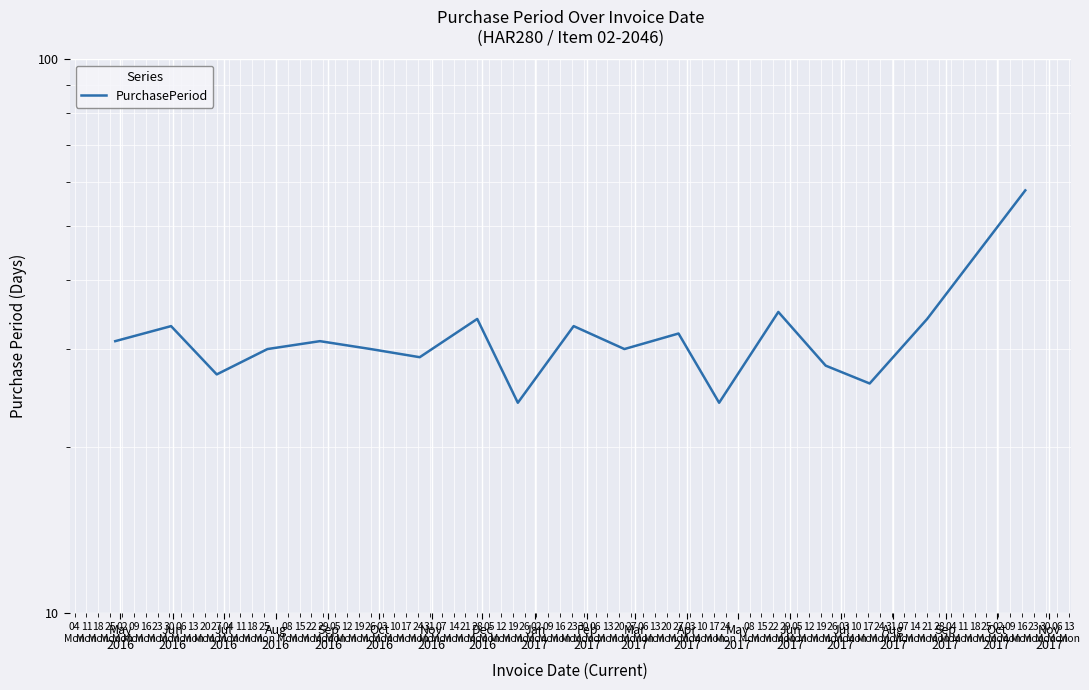

The value at Apr
2017 is 32. True or false?

True